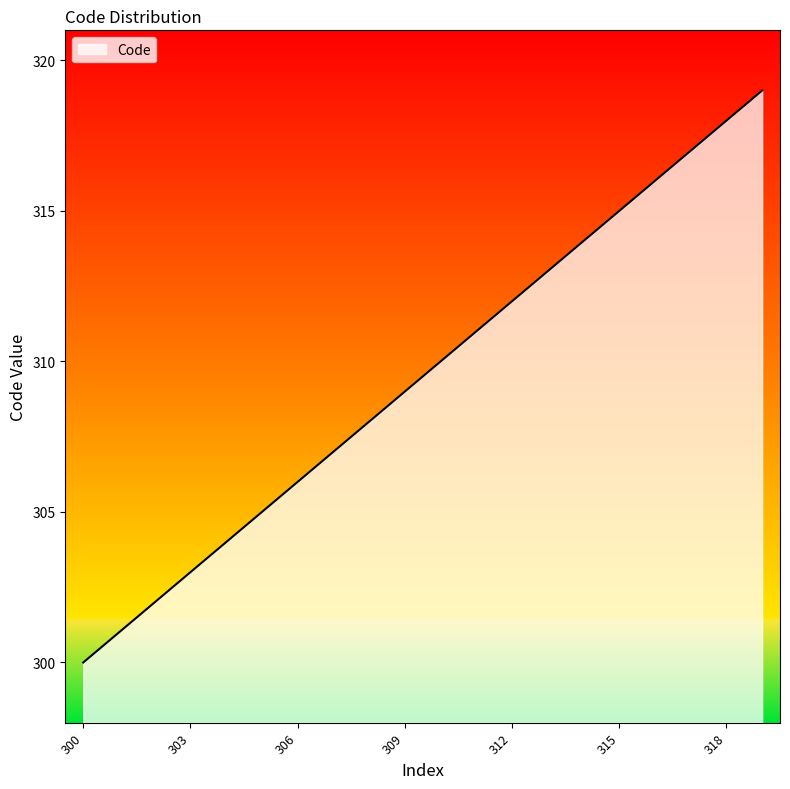

What is the greatest value displayed?

319